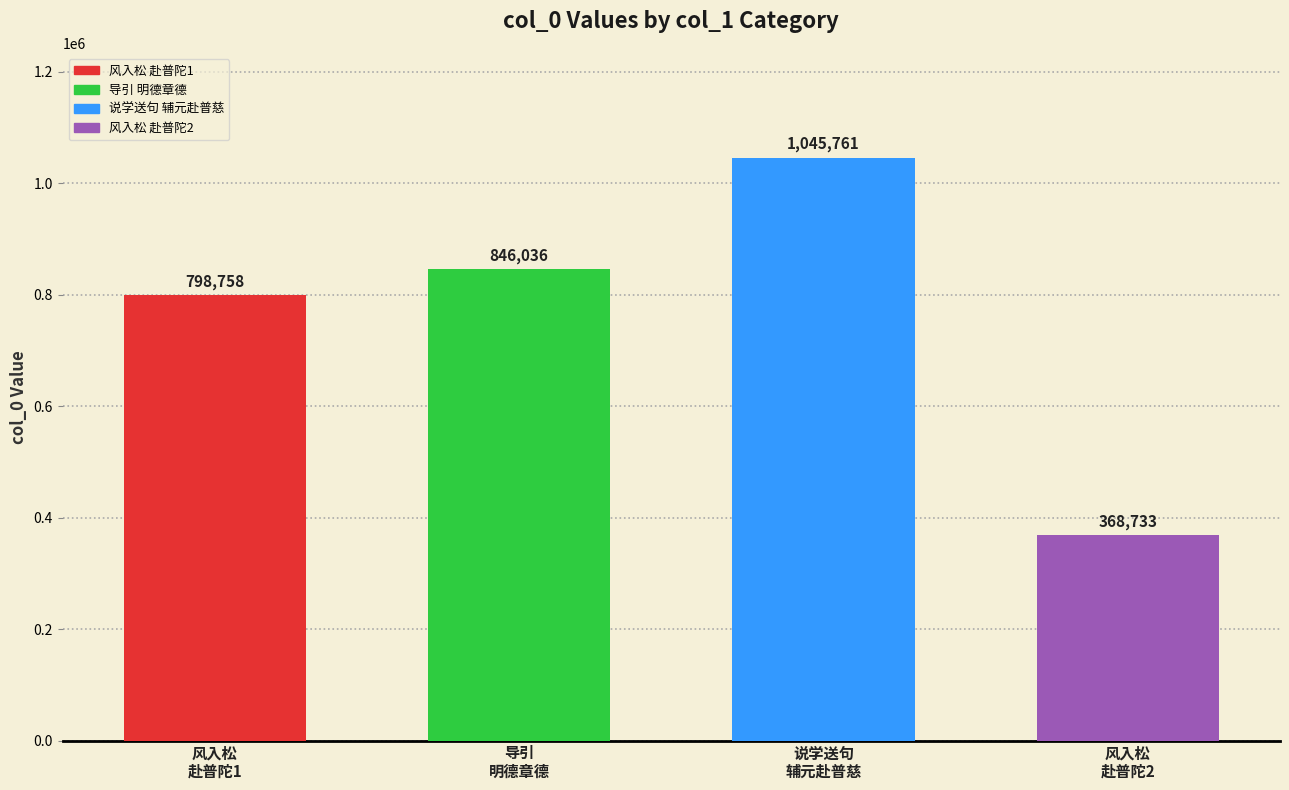

True or false: the data shows 1481780 at 导引
明德章德.

False